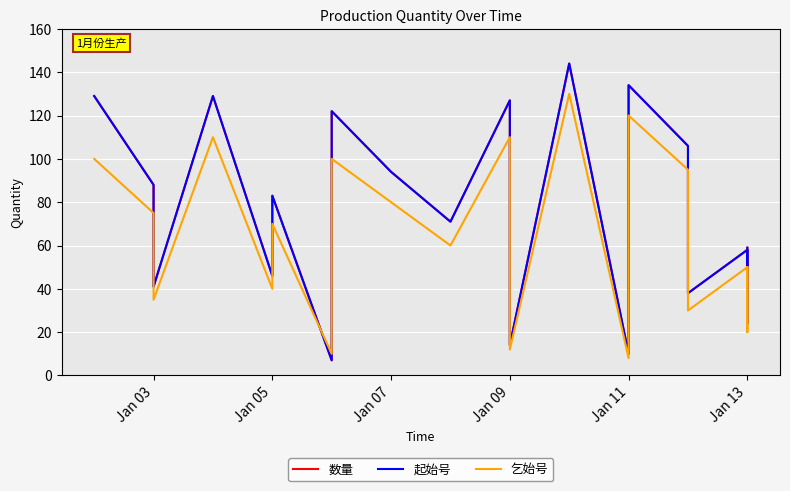

How many values in the 起始号 series exceed 83?

9